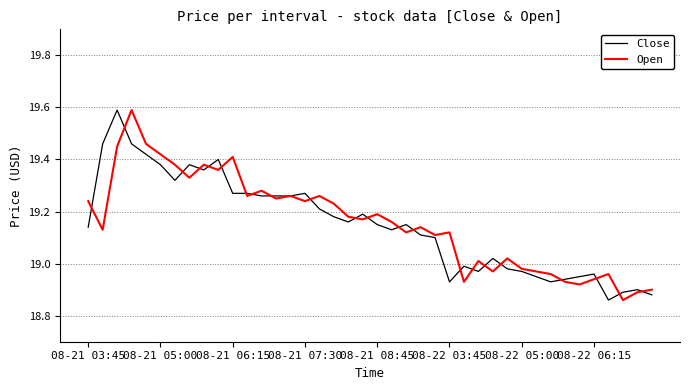

What are all the series names shown in the legend?

Close, Open